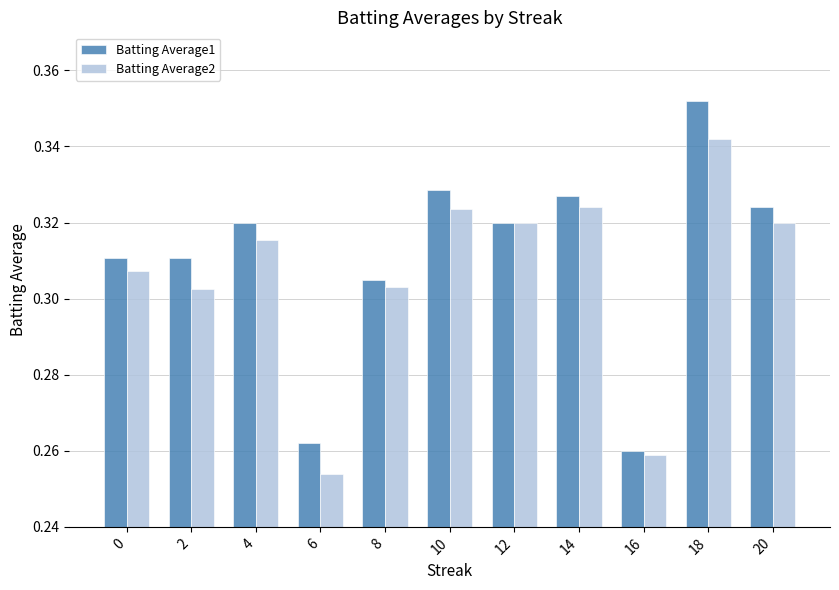

At which label is Batting Average2 closest to 0?

6